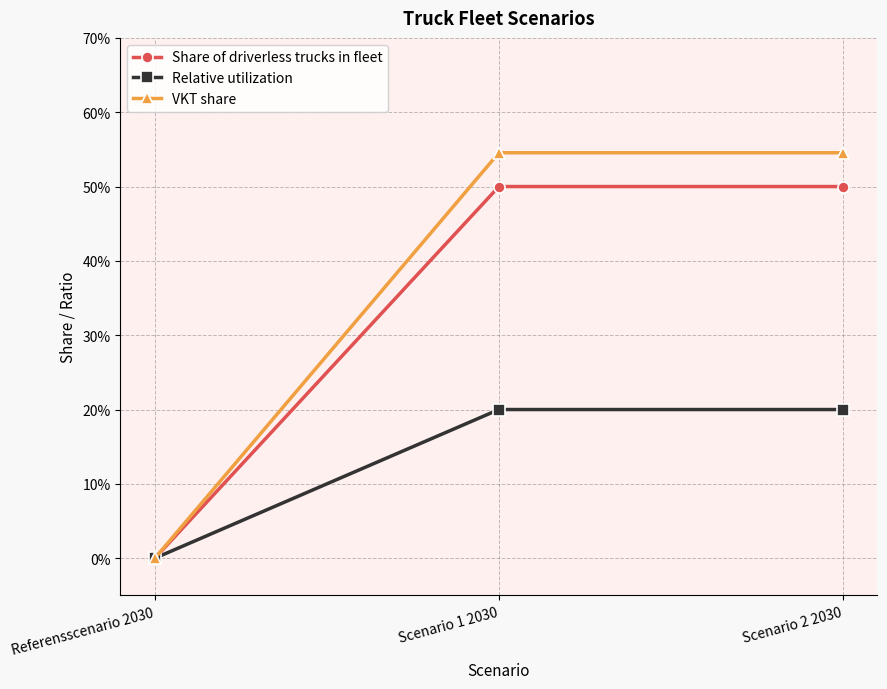

Is this an area chart (filled region under the line)?

No